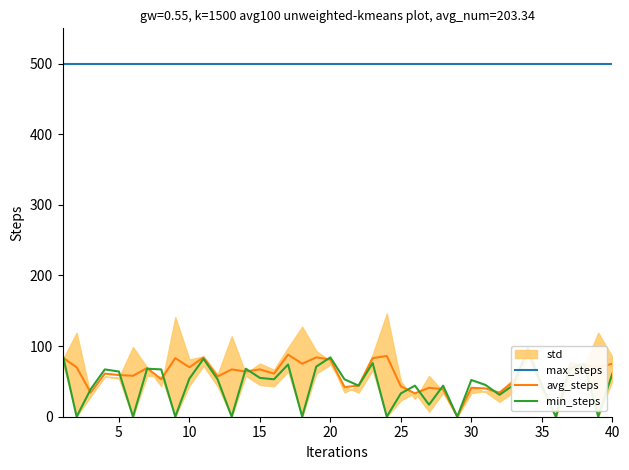

True or false: max_steps has more than 0 points higher than both neighbors.

False